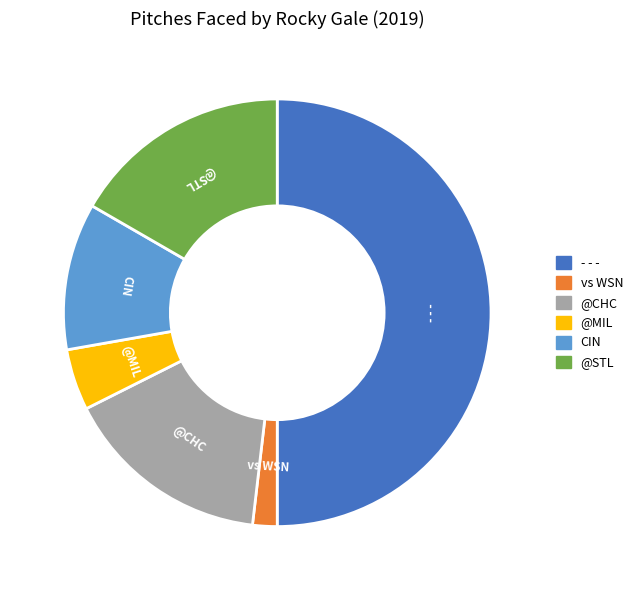

Is it true that CIN is 11% of the pie?

True